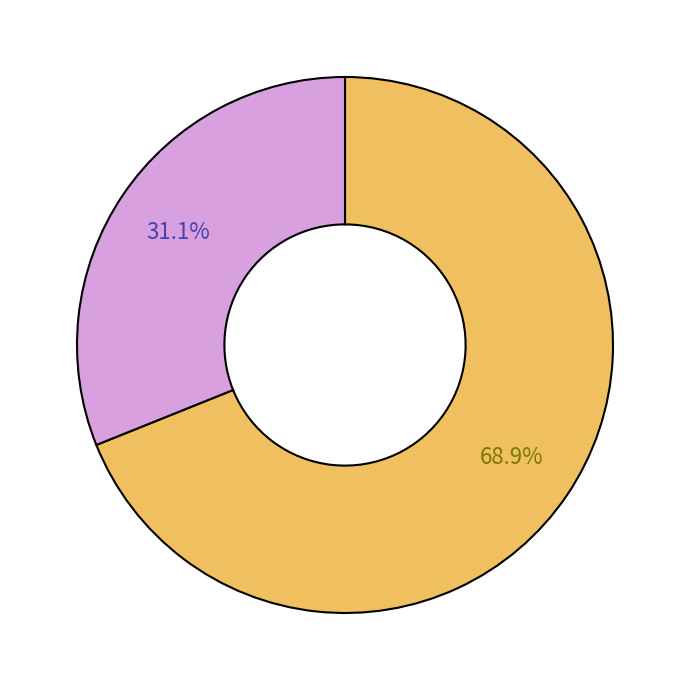

How many segments does this pie chart have?

2